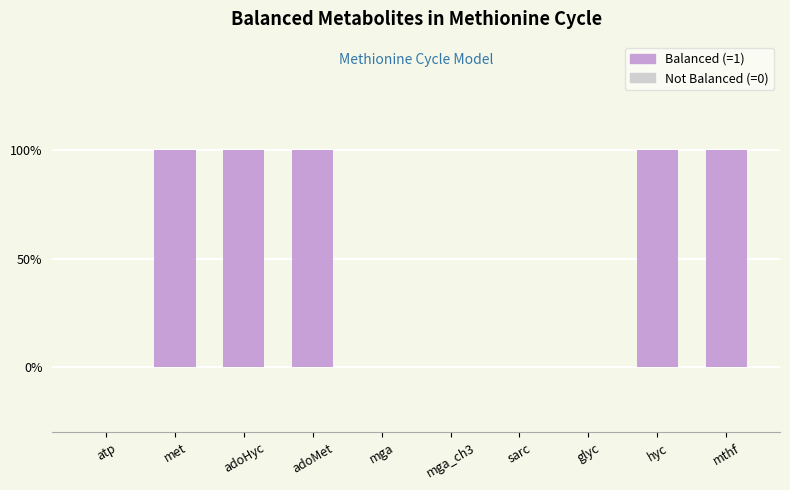

List the labels in order of value, largest first.

met, adoHyc, adoMet, hyc, mthf, atp, mga, mga_ch3, sarc, glyc